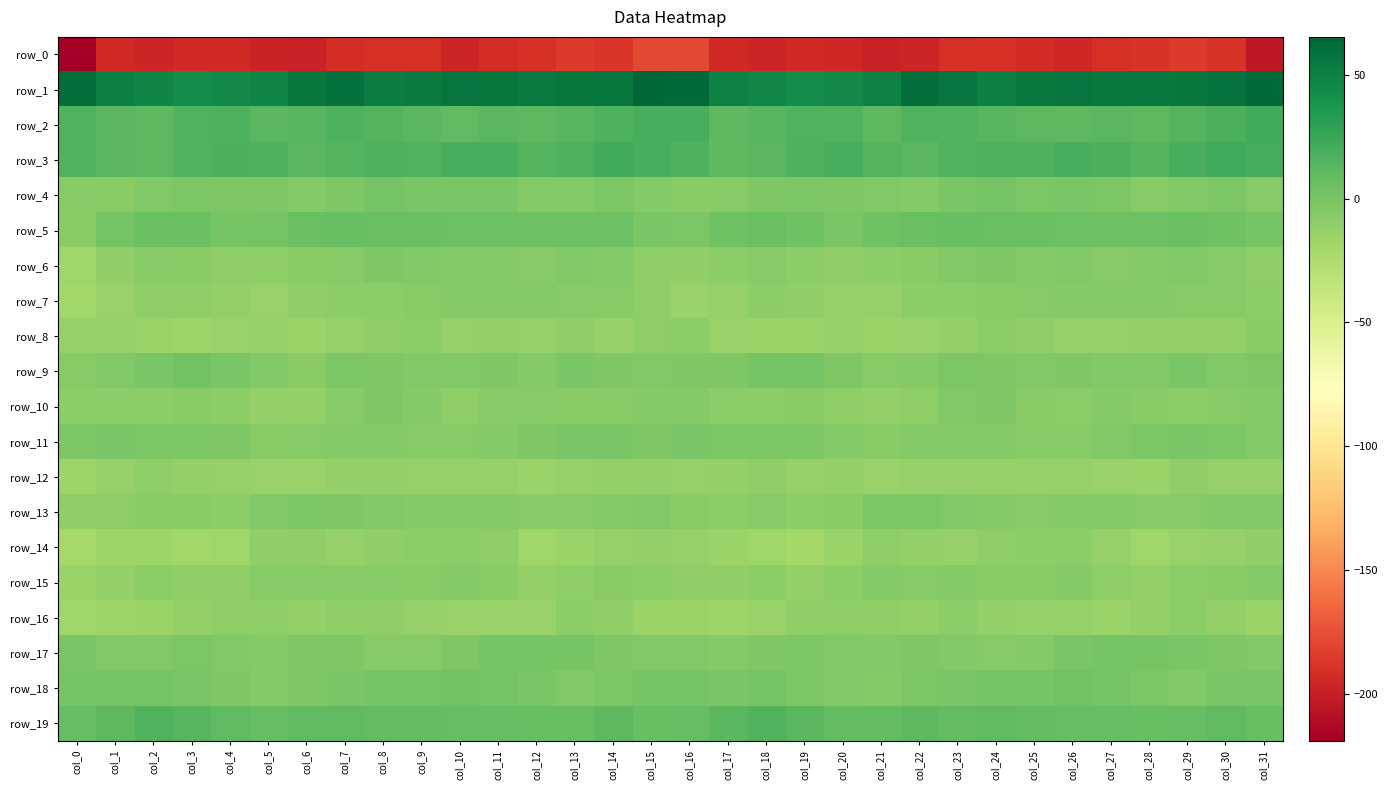

The value of row_8 at col_25 is -15.7. True or false?

False